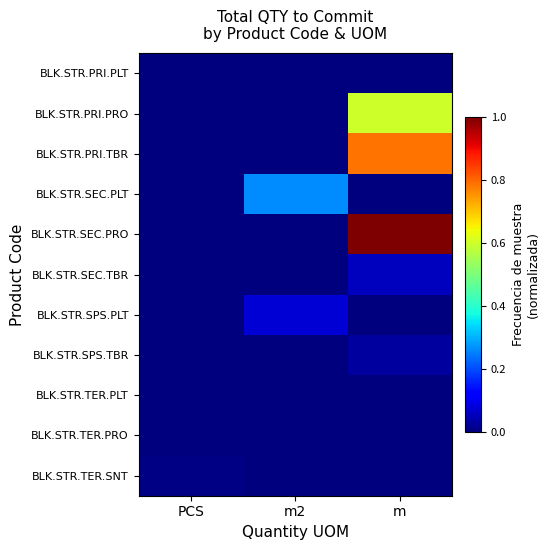

What is the total value across all series at m?

2.5